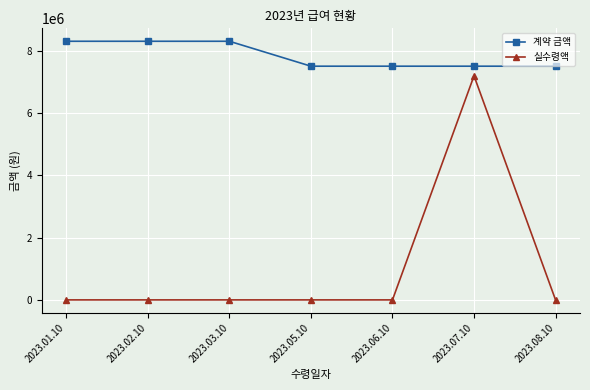

What is the difference between the second highest and second lowest values in the 계약 금액 series?

800000